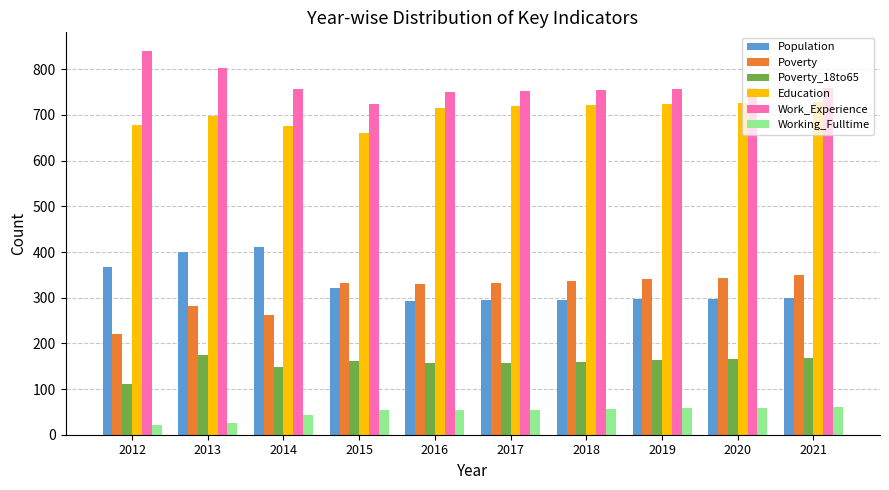

At how many categories does at least one series exceed 130?

10